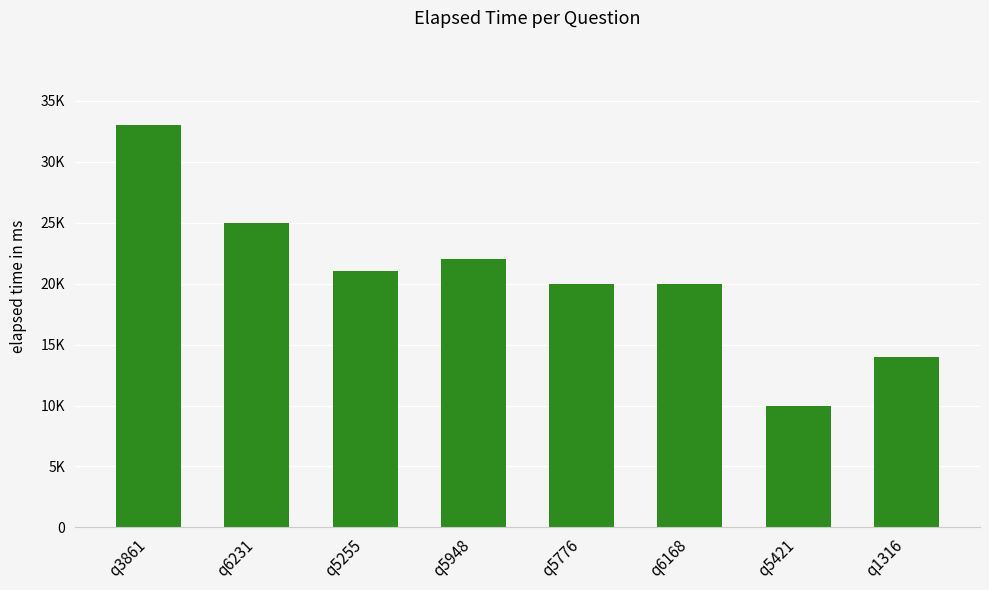

Does the chart contain any negative values?

No